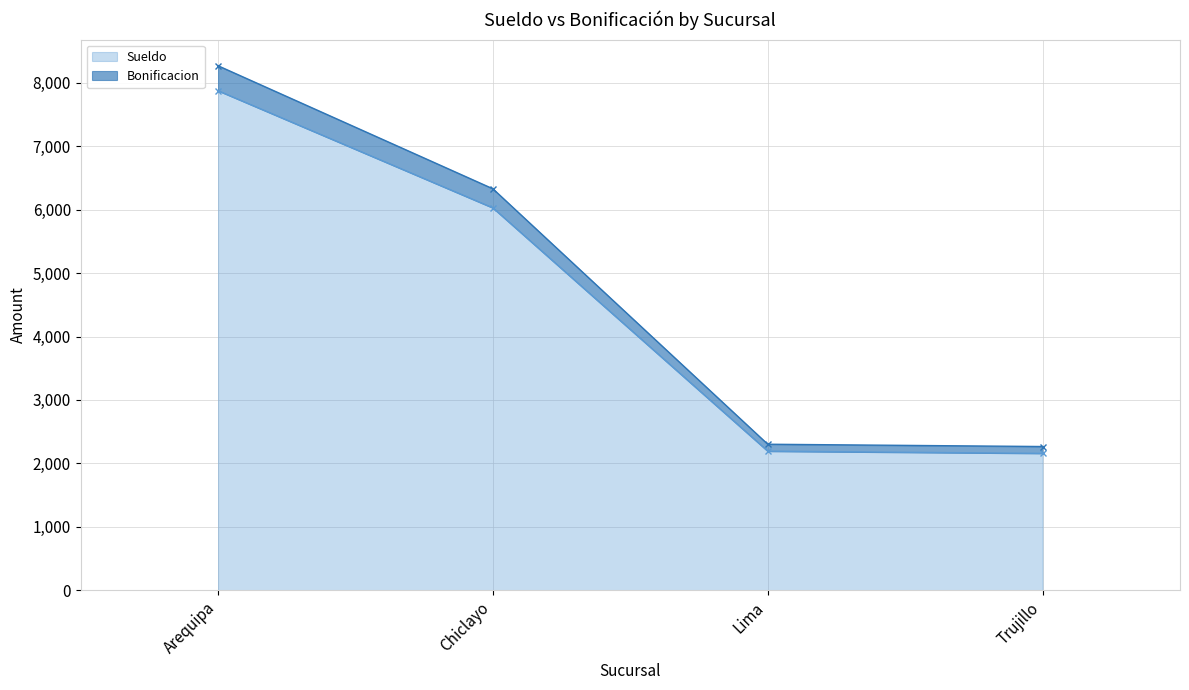

What are all the series names shown in the legend?

Sueldo, Bonificacion